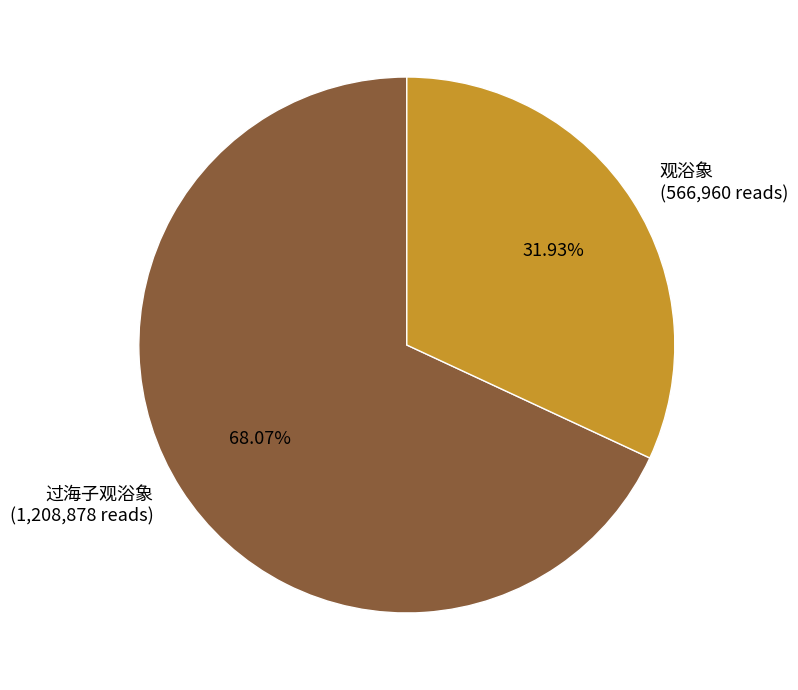

Combined, do 观浴象 and 过海子观浴象 account for over 50%?

Yes